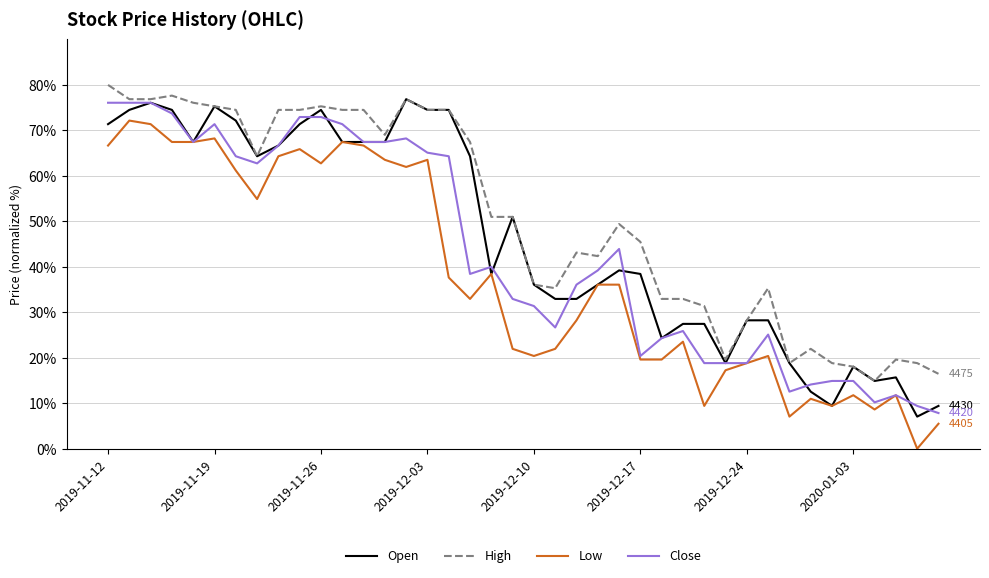

List the series in order of their overall mean, highest first.

High, Open, Close, Low